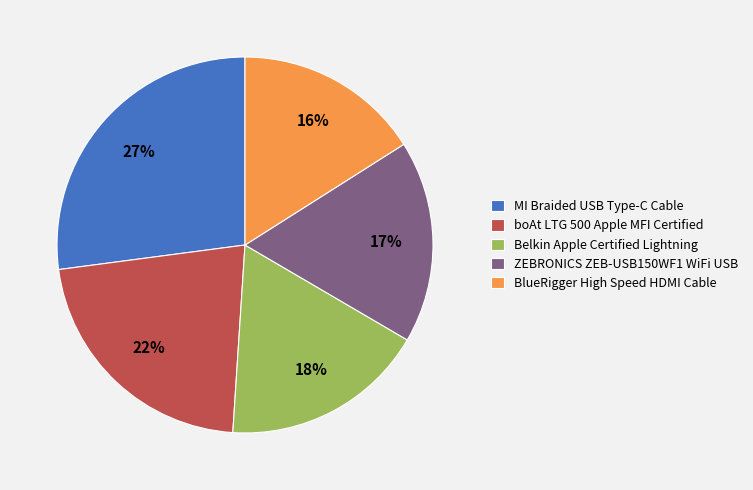

To the nearest percent, what portion does MI Braided USB Type-C Cable represent?

27%